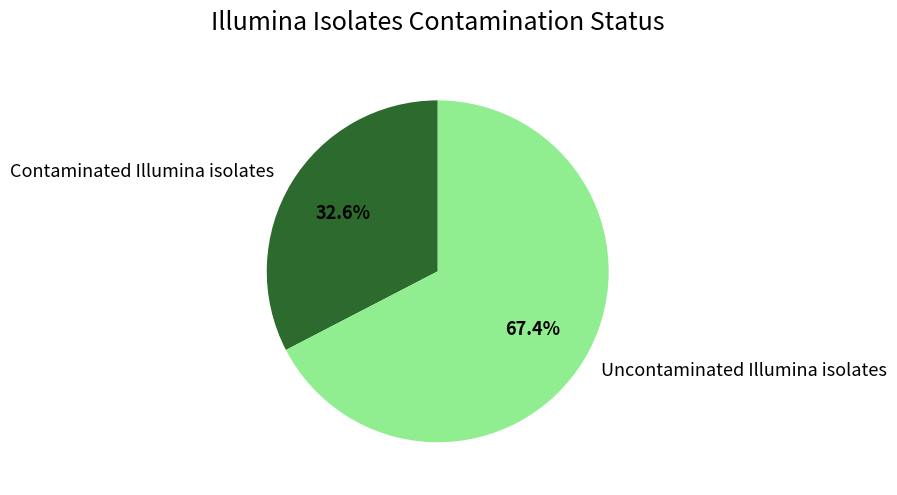

Count the number of slices in the pie.

2